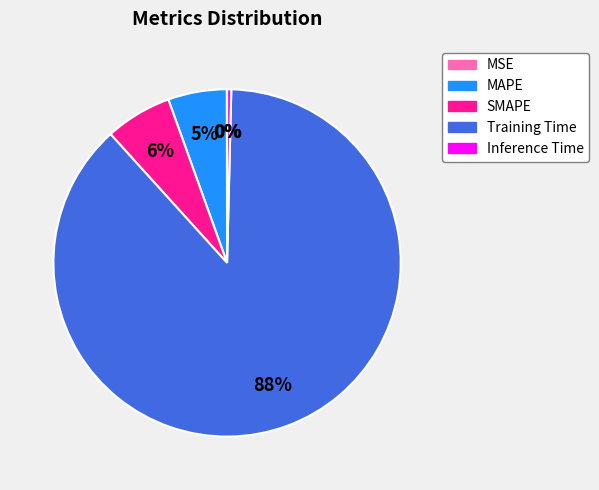

Which has a higher value, MAPE or Inference Time?

MAPE